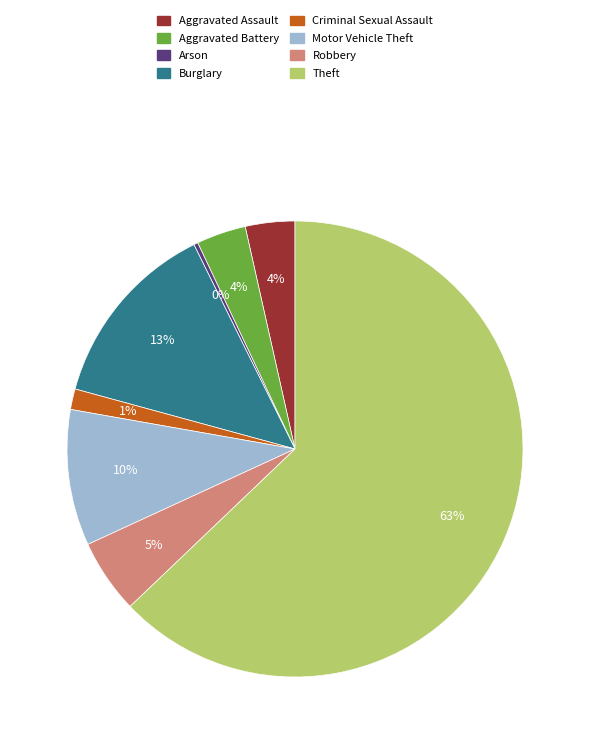

Count the number of slices in the pie.

8